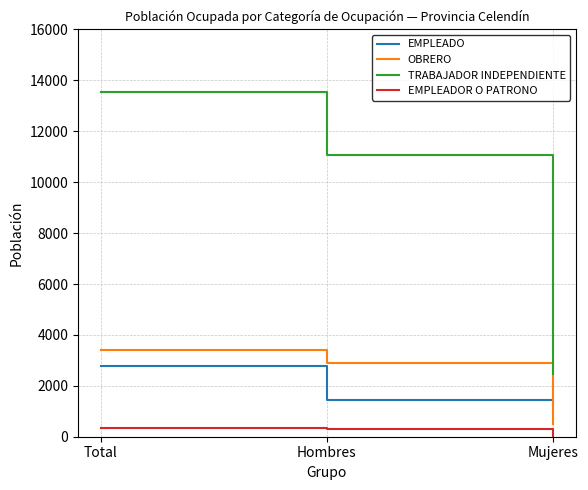

The OBRERO series shows 3391 at Total. True or false?

True